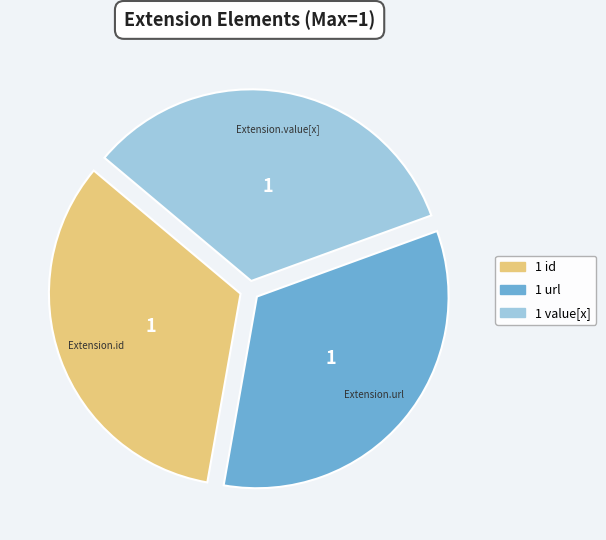

Is there any slice that represents more than half of the pie?

No